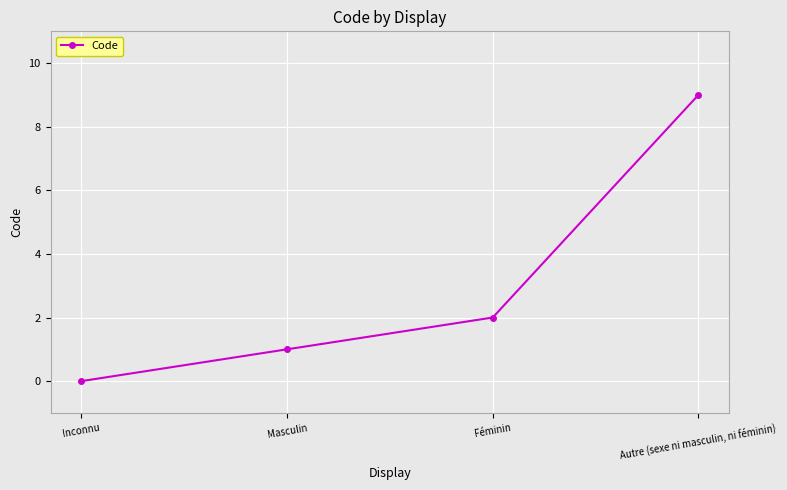

Reading left to right, extract all data points from this chart.

0	1	2	9